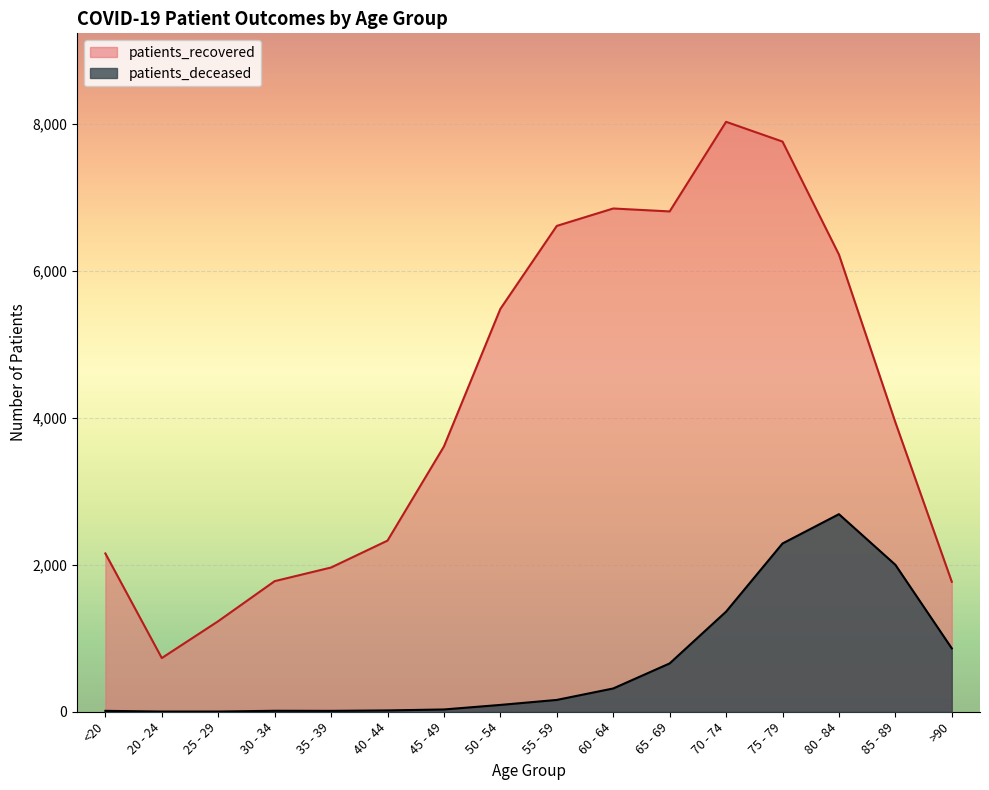

Where is patients_recovered nearest to the value 4381?

85 - 89